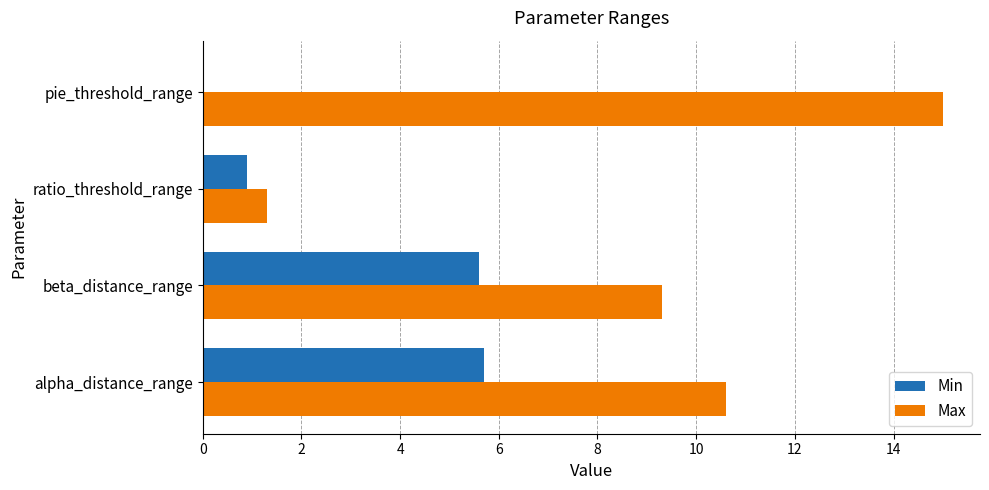

What is the maximum value shown in the chart?

15.0